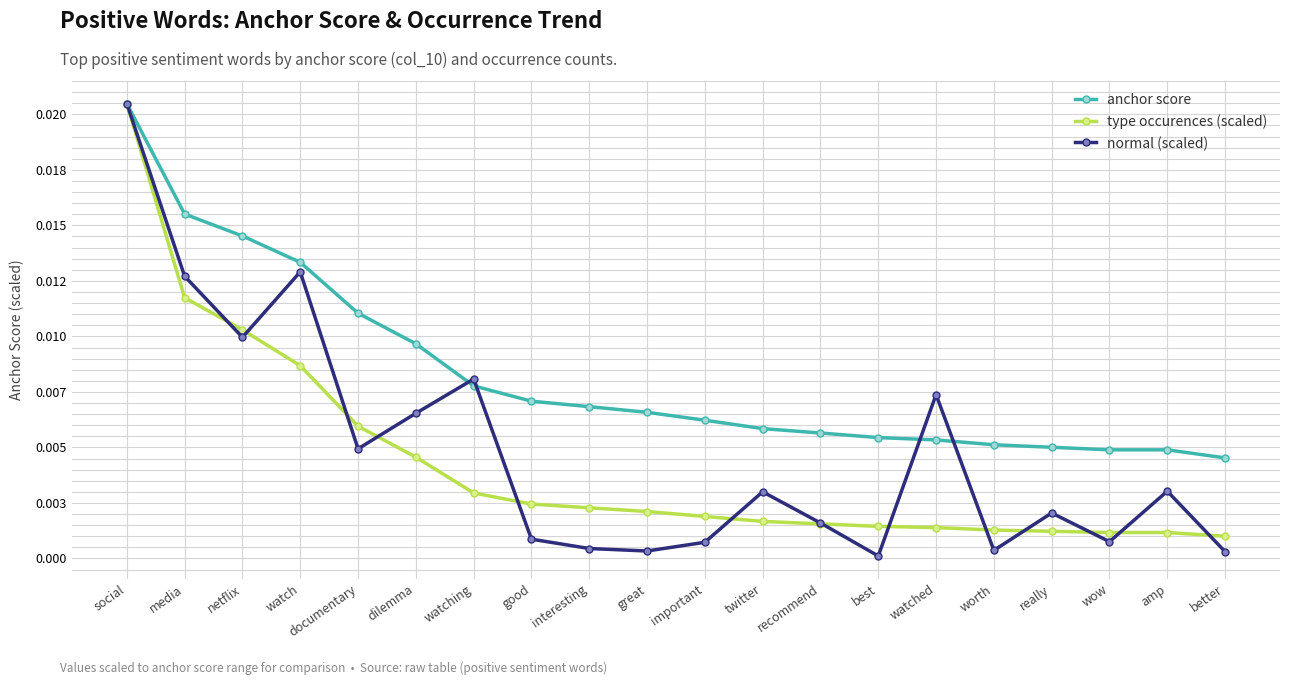

What are all the series names shown in the legend?

anchor score, type occurences (scaled), normal (scaled)